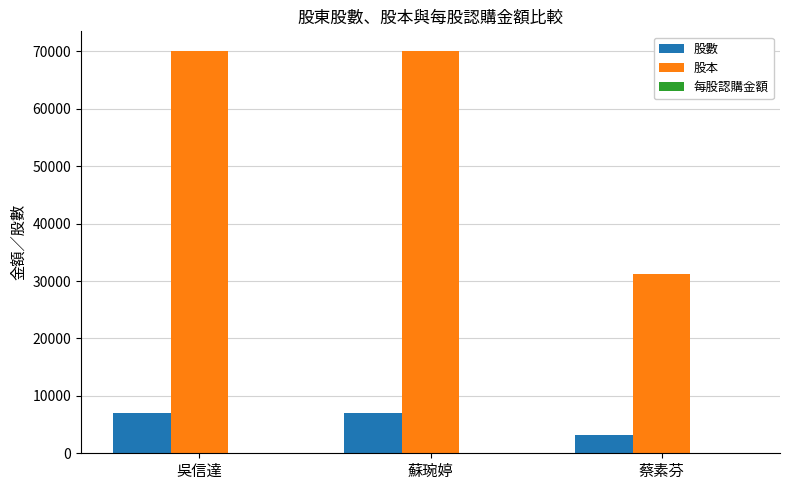

What is the greatest value displayed?

70000